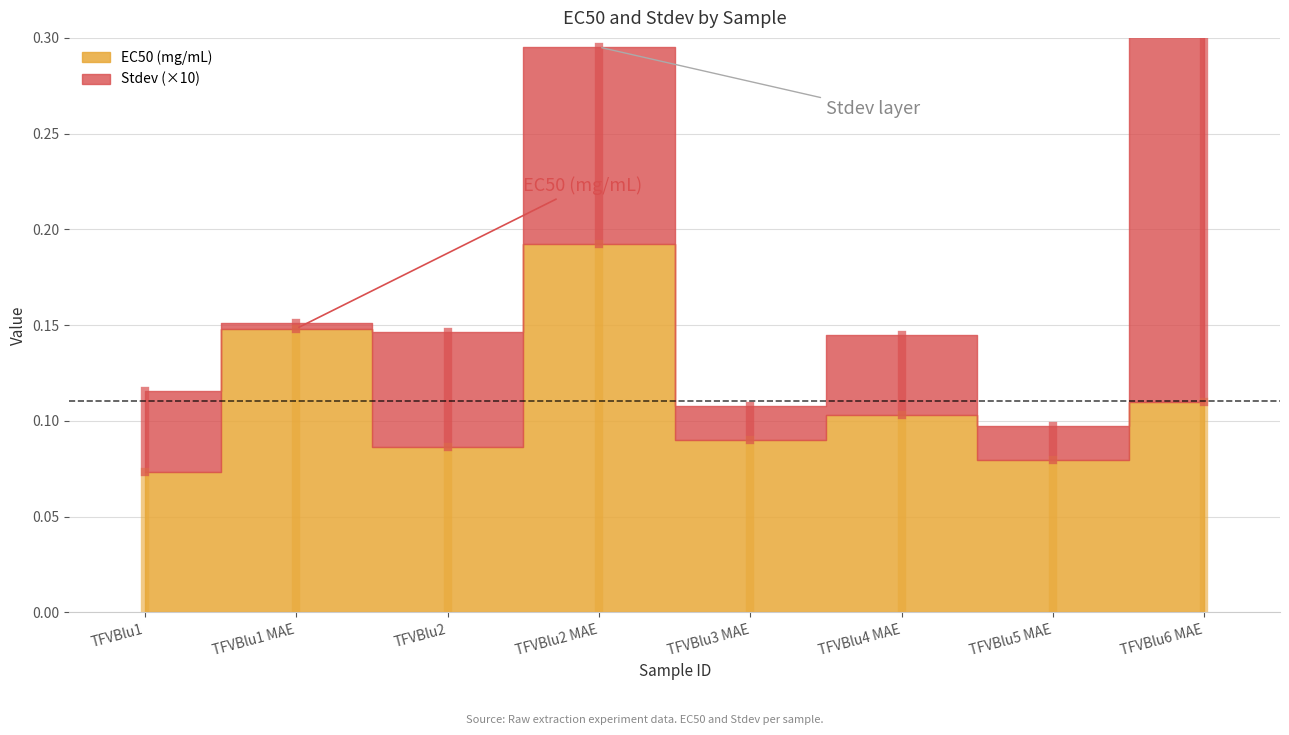

What value does the EC50 (mg/mL) series have at TFVBlu2 MAE?

0.2